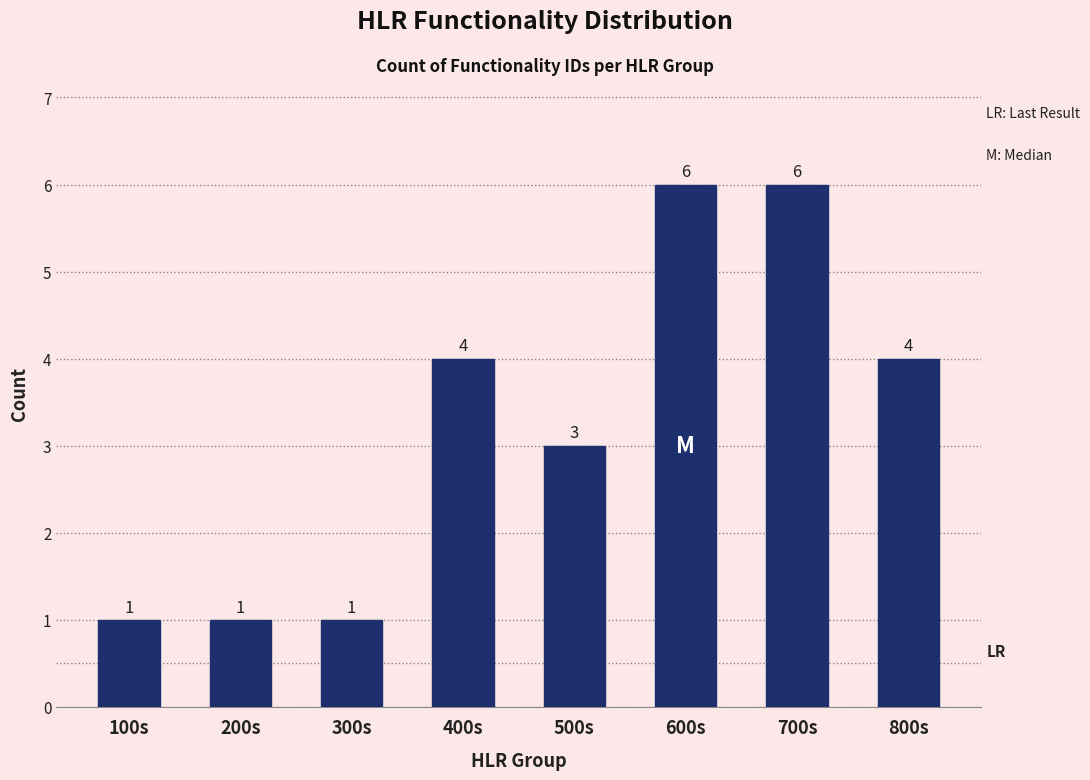

Reading right to left, extract all data points from this chart.

800s=4	700s=6	600s=6	500s=3	400s=4	300s=1	200s=1	100s=1